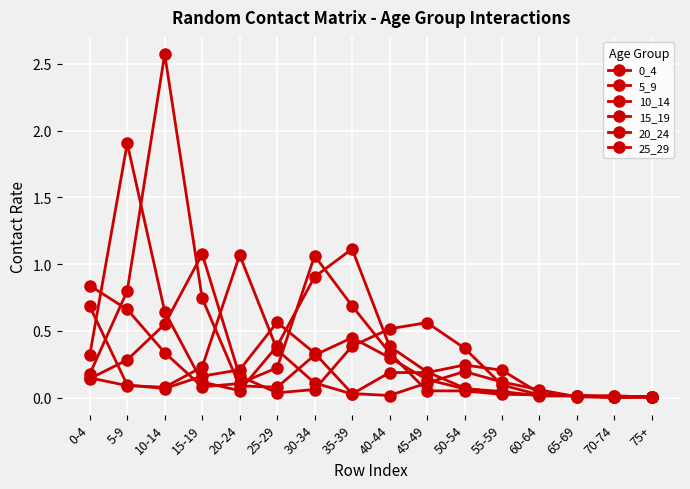

Where is the first local minimum for 20_24?

10-14